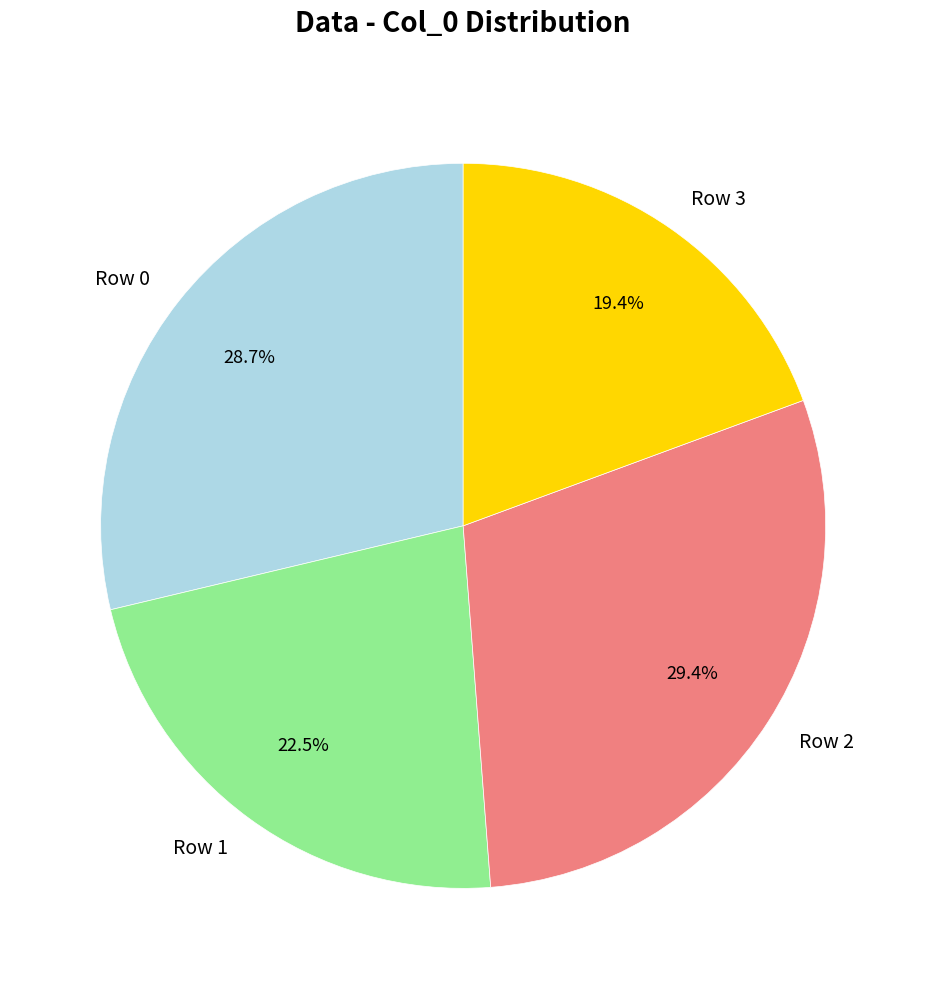

Does Row 0 represent more than half of the total?

No